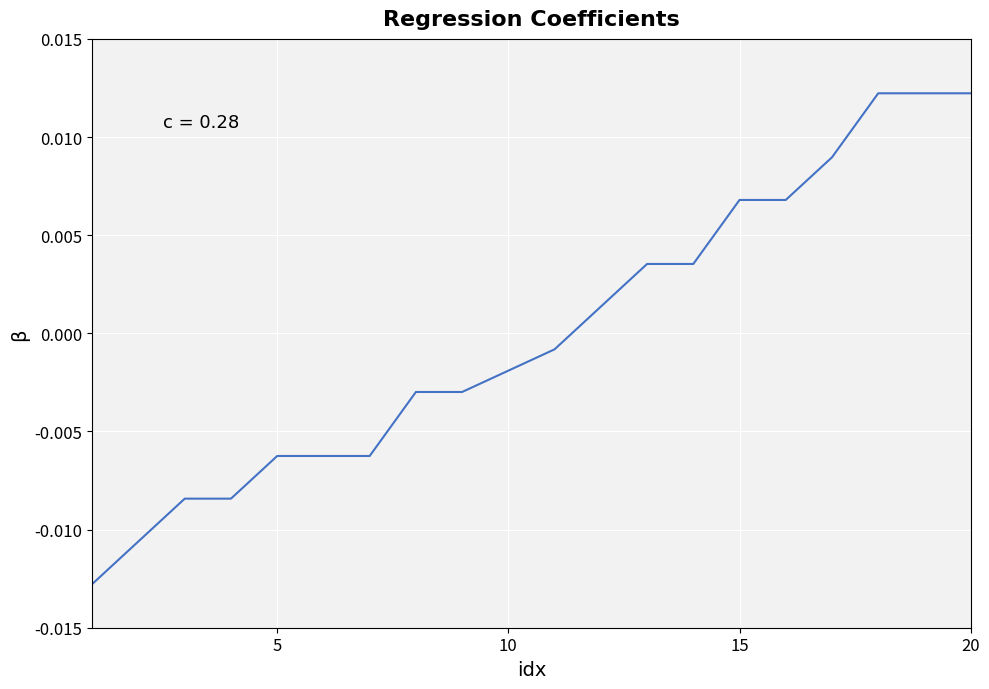

Does the chart have visible grid lines?

Yes